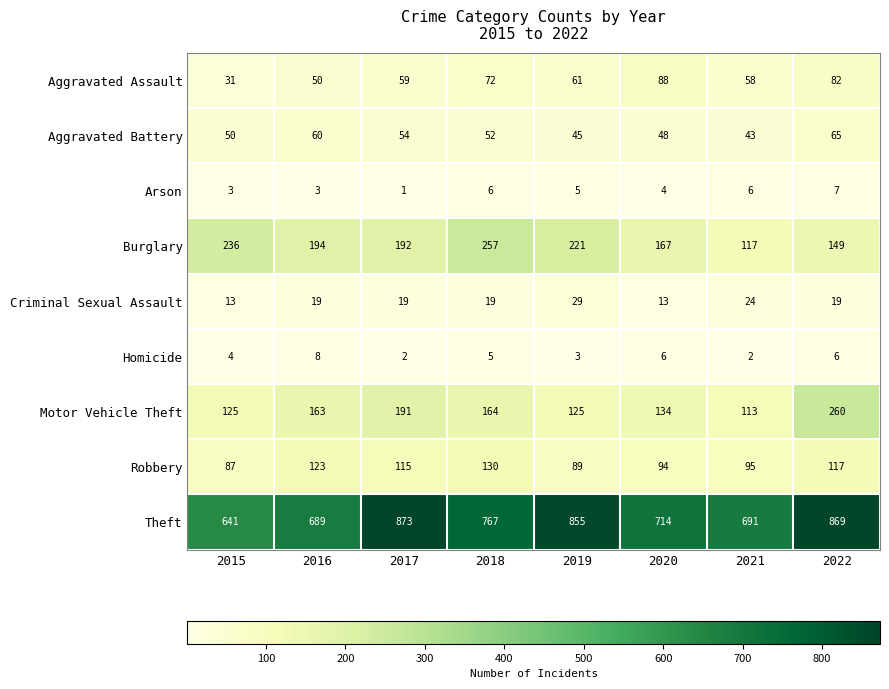

Which category has the highest value in the Theft series?

2017